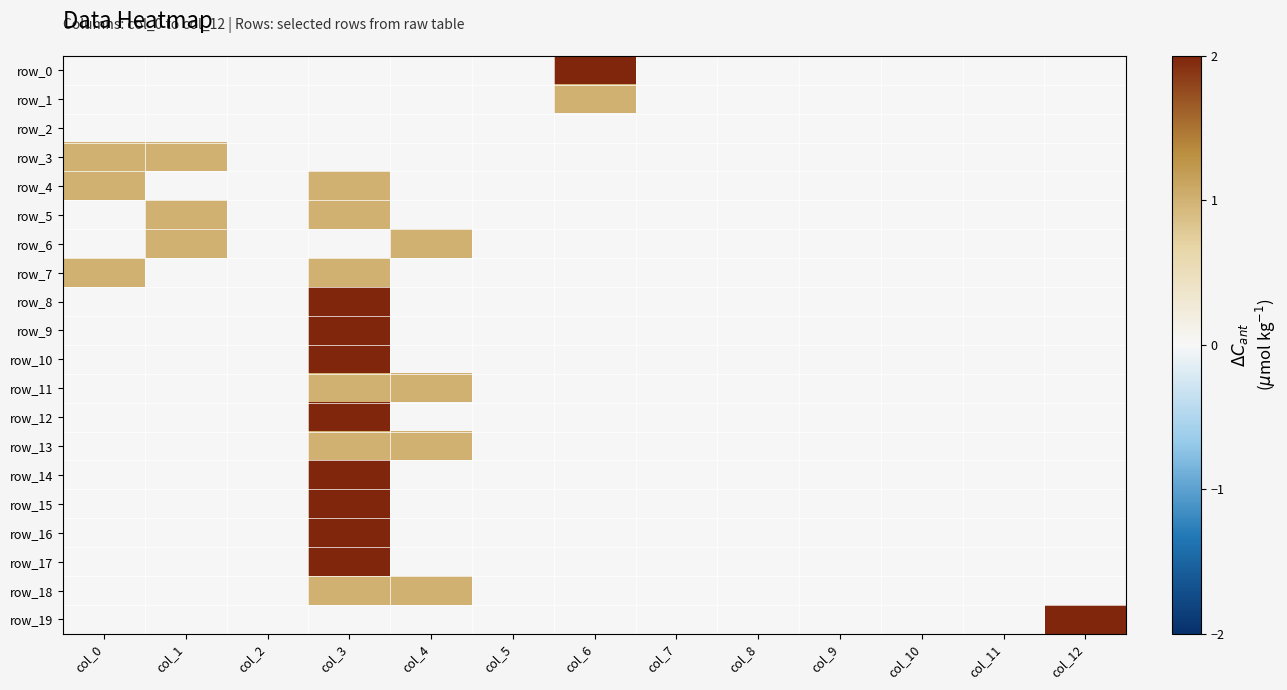

At how many categories does at least one series exceed 1?

3